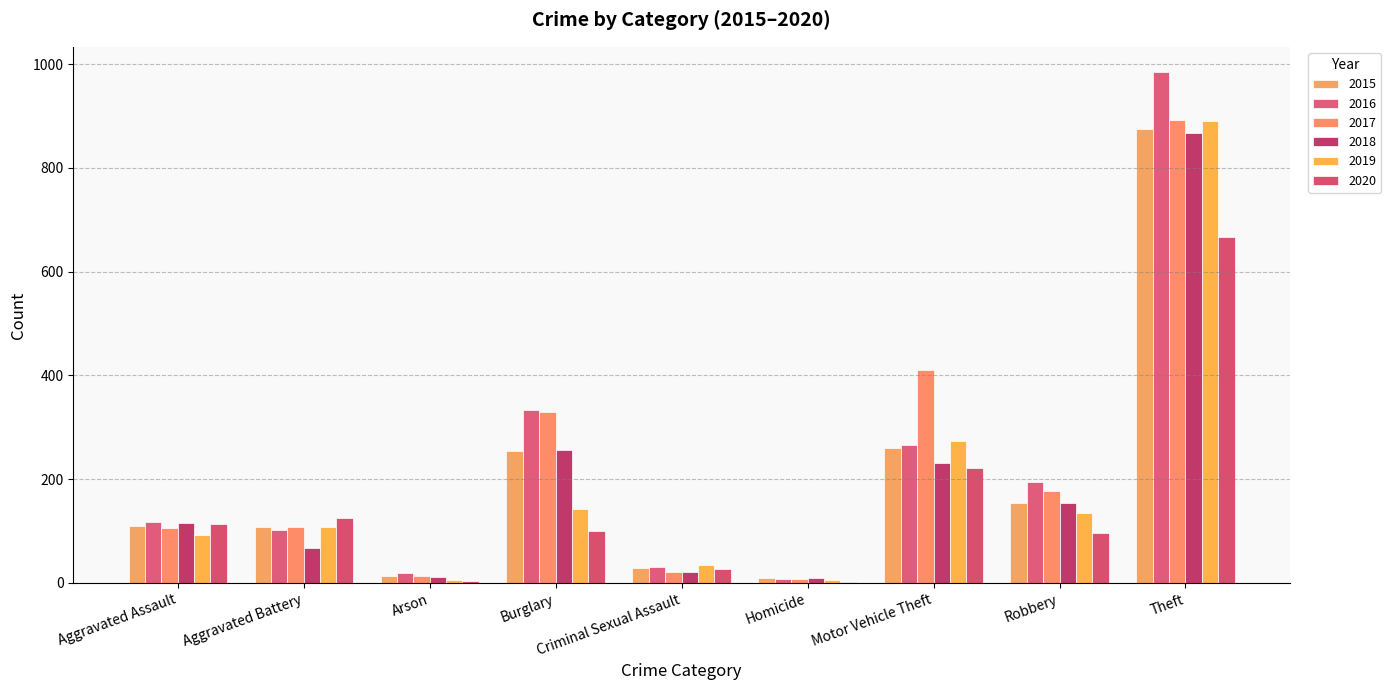

What is the minimum value for 2020?

2